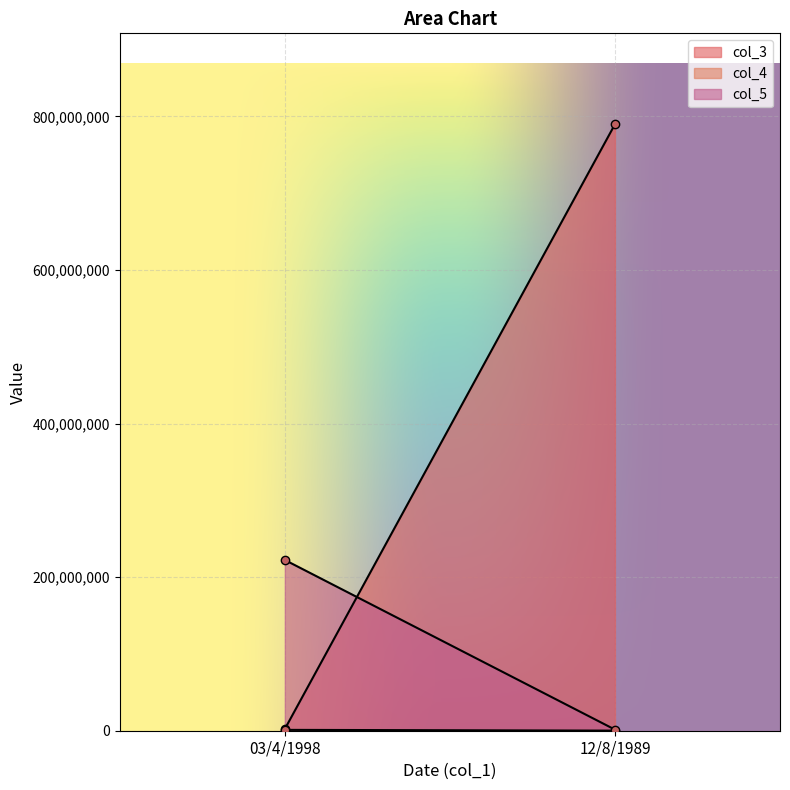

What is the total value across all series at 03/4/1998?

225666677